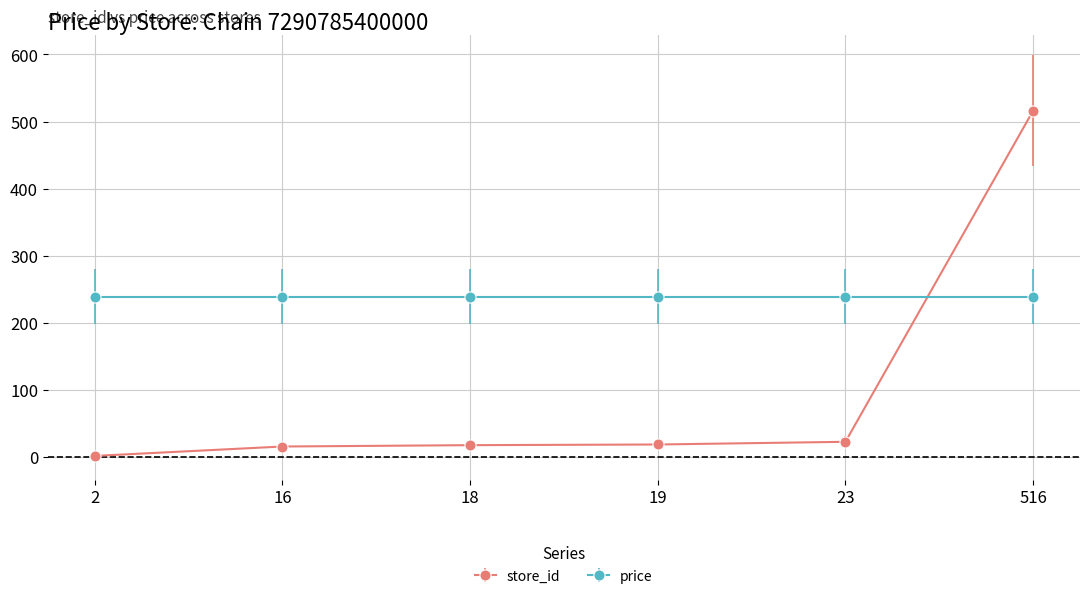

Which label corresponds to the smallest value in the chart?

2